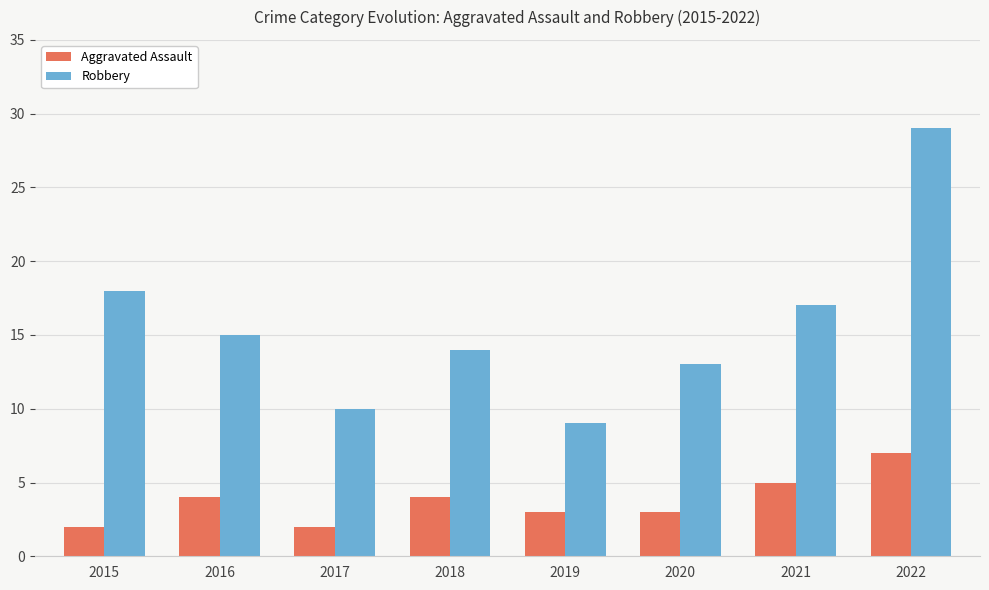

Rank the series by their average value, from highest to lowest.

Robbery, Aggravated Assault